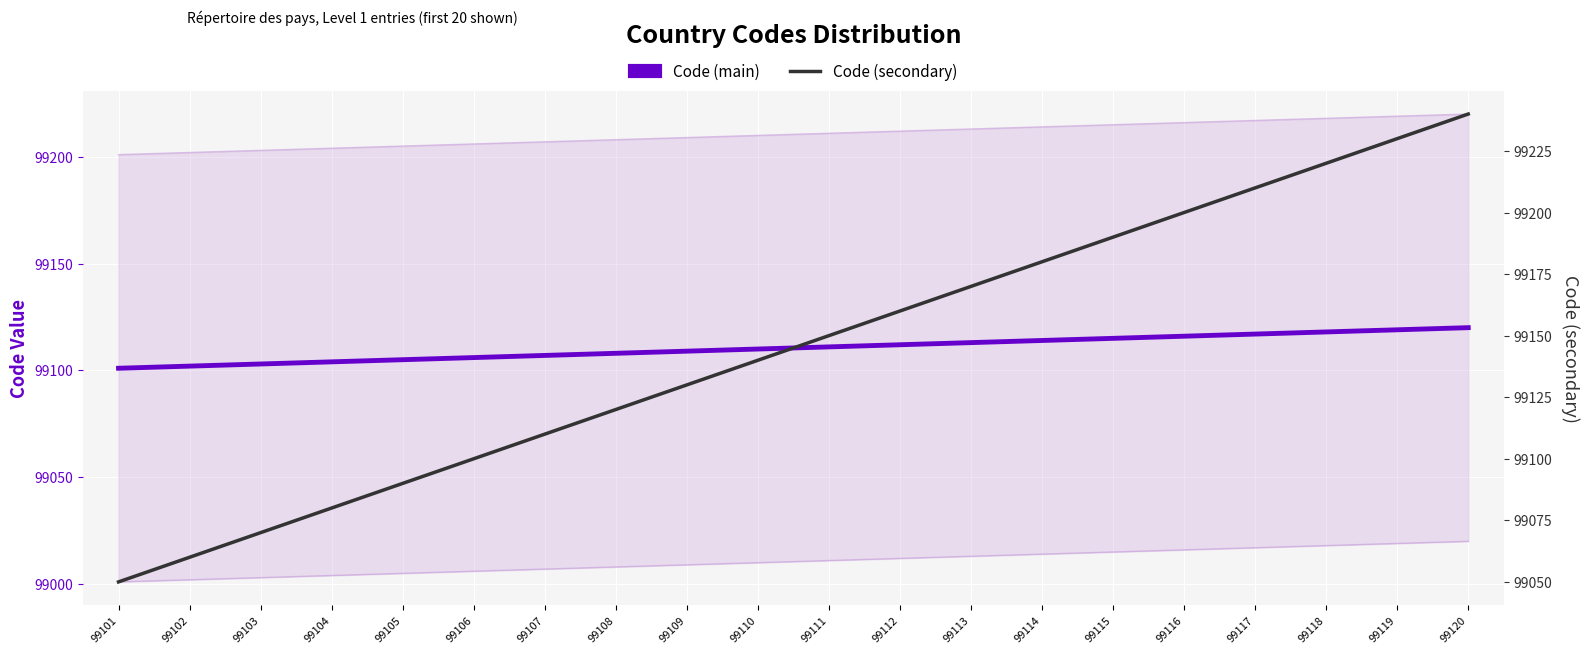

What is the lowest value of the Code (secondary) series?

99050